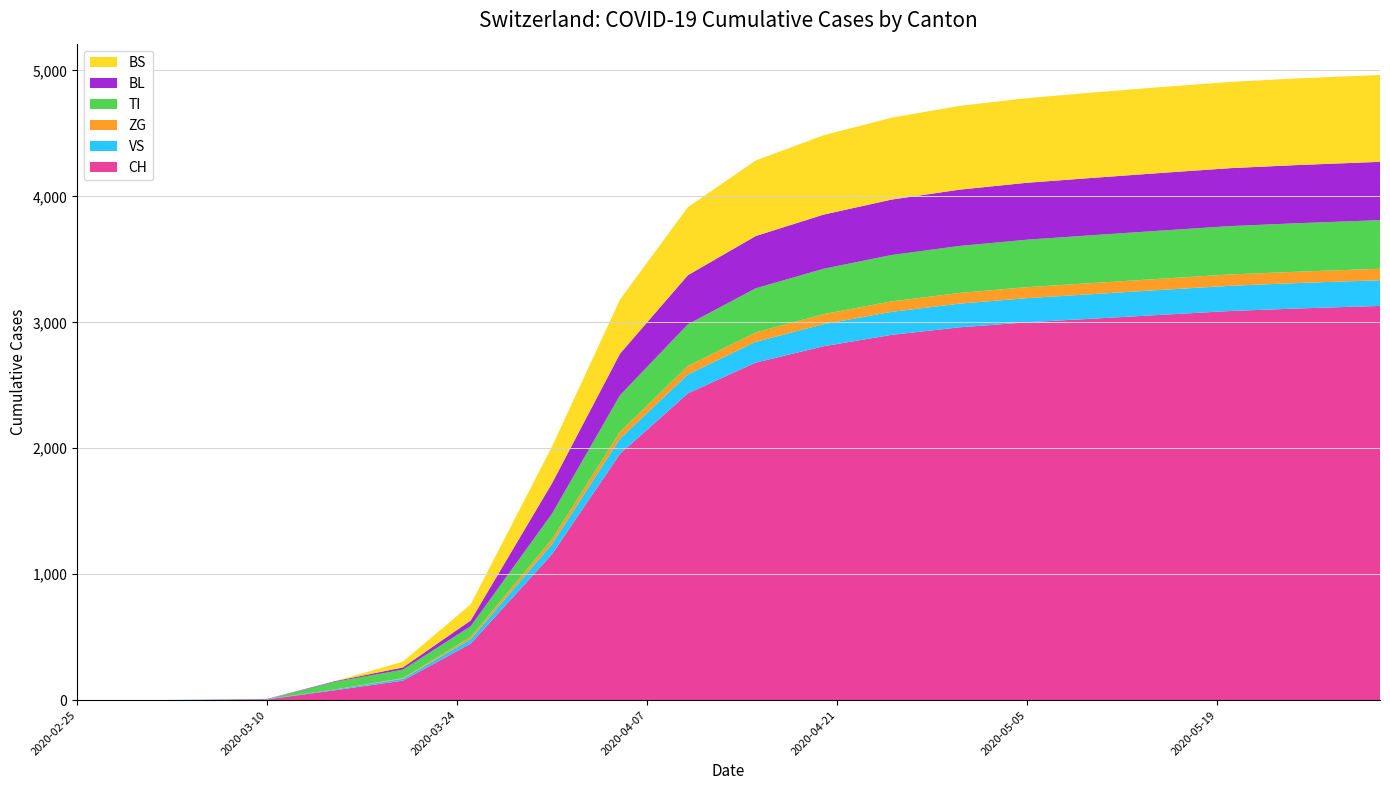

Reading left to right, list all the values displayed in this chart.

CH: 0	0	2	6	79	155	449	1160	1956	2436	2680	2810	2900	2960	3000	3030	3060	3090	3110	3130
VS: 0	0	2	2	6	15	35	81	120	150	165	175	183	188	192	195	198	200	202	204
ZG: 0	0	0	0	0	5	18	39	55	68	75	80	83	85	87	88	89	90	90	91
TI: 0	0	0	0	61	67	85	202	290	330	350	360	368	373	377	380	382	384	385	386
BL: 0	0	0	2	5	18	46	242	330	390	415	430	440	447	452	455	458	460	462	463
BS: 0	0	0	0	0	46	128	292	430	540	600	630	650	665	672	678	682	685	688	690